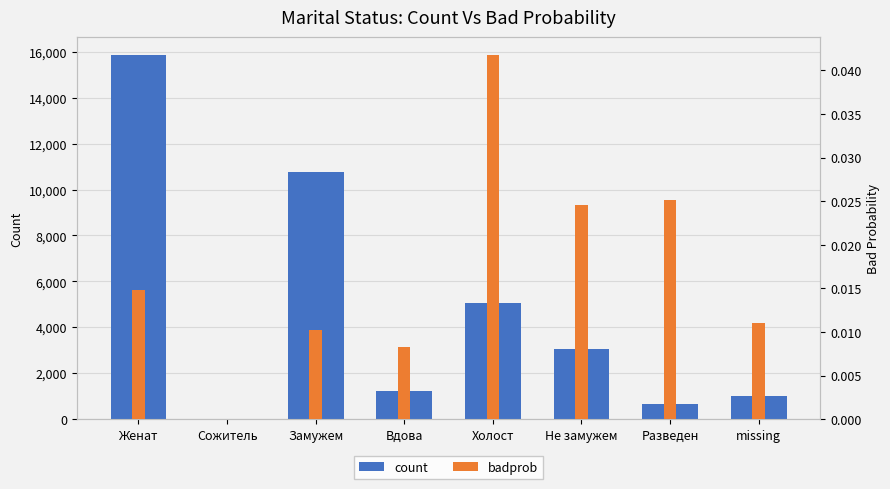

True or false: count has a value of 8951.5 at Холост.

False